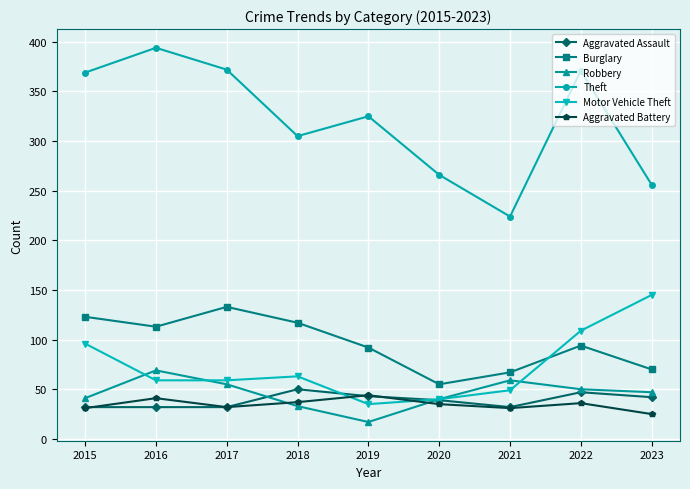

Which series has the widest spread of values?

Theft